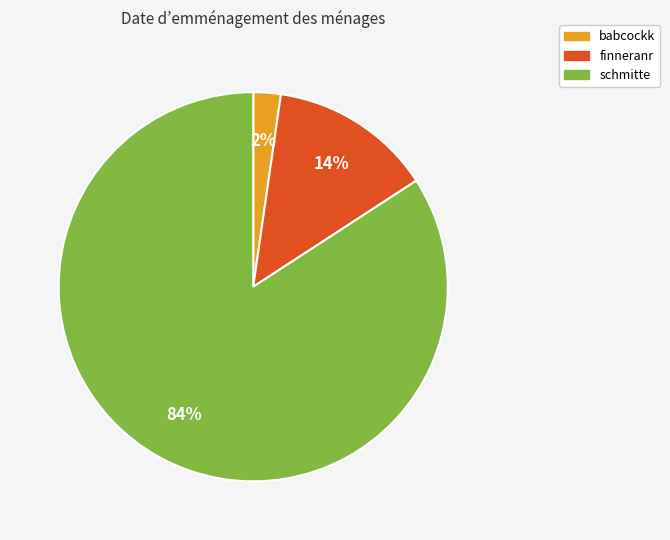

Is there a majority slice in this chart?

Yes